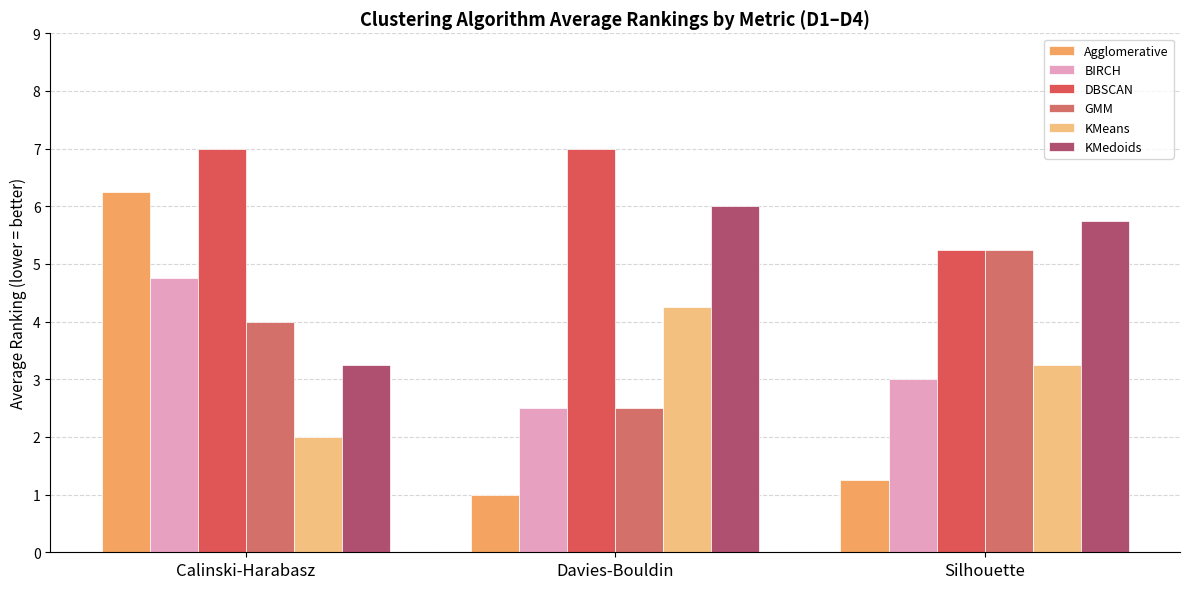

What is the average value of the KMedoids series?

5.0